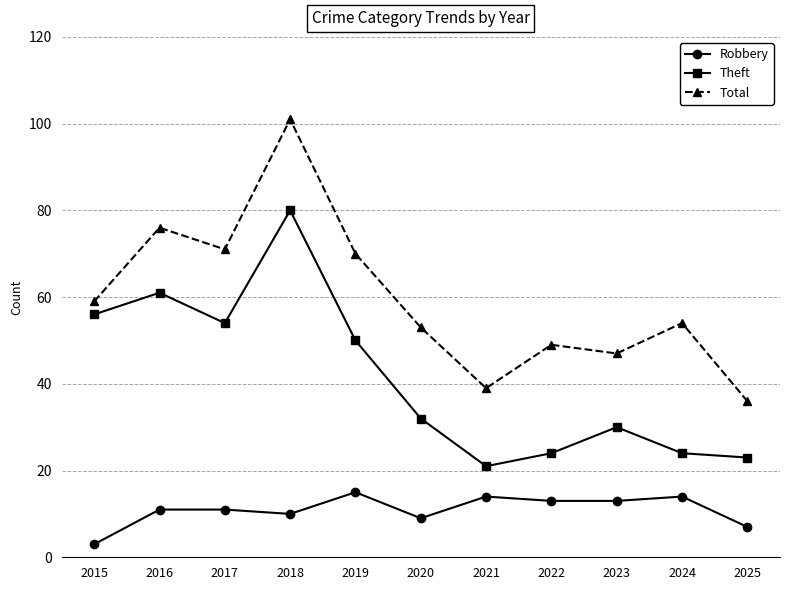

At which category is the sum across all series the highest?

2018